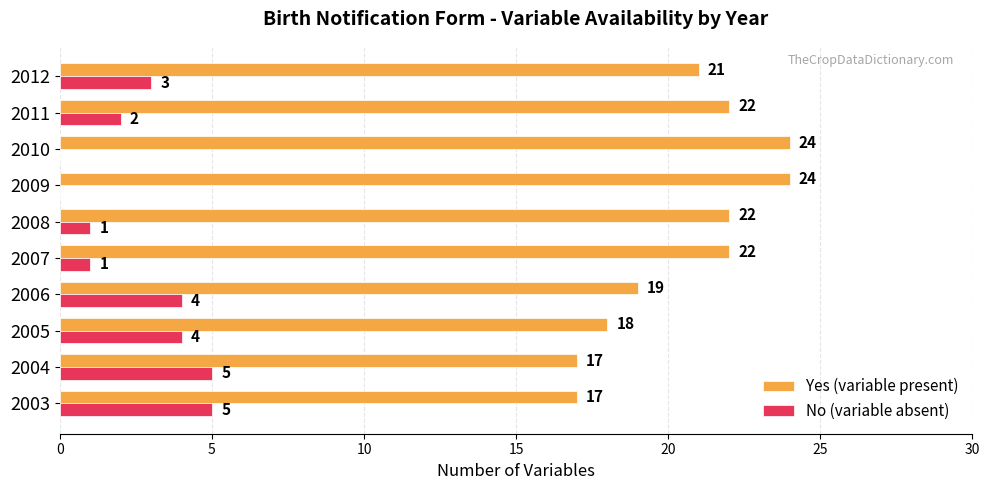

Which series changed the most between 2003 and 2009?

Yes (variable present)